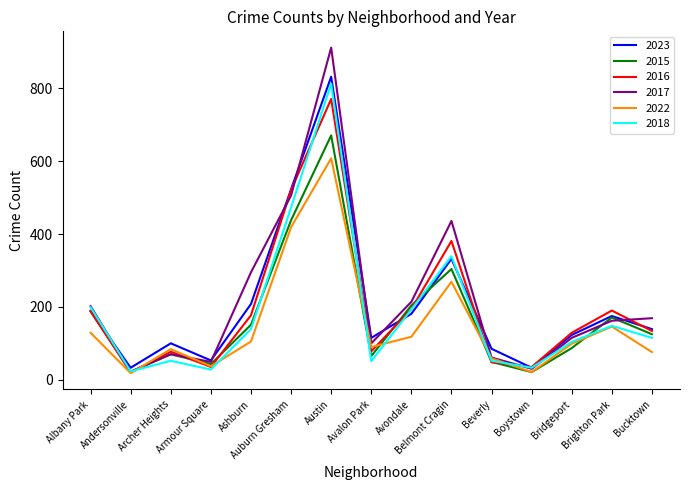

Is it true that 2016 equals 265 at Belmont Cragin?

False